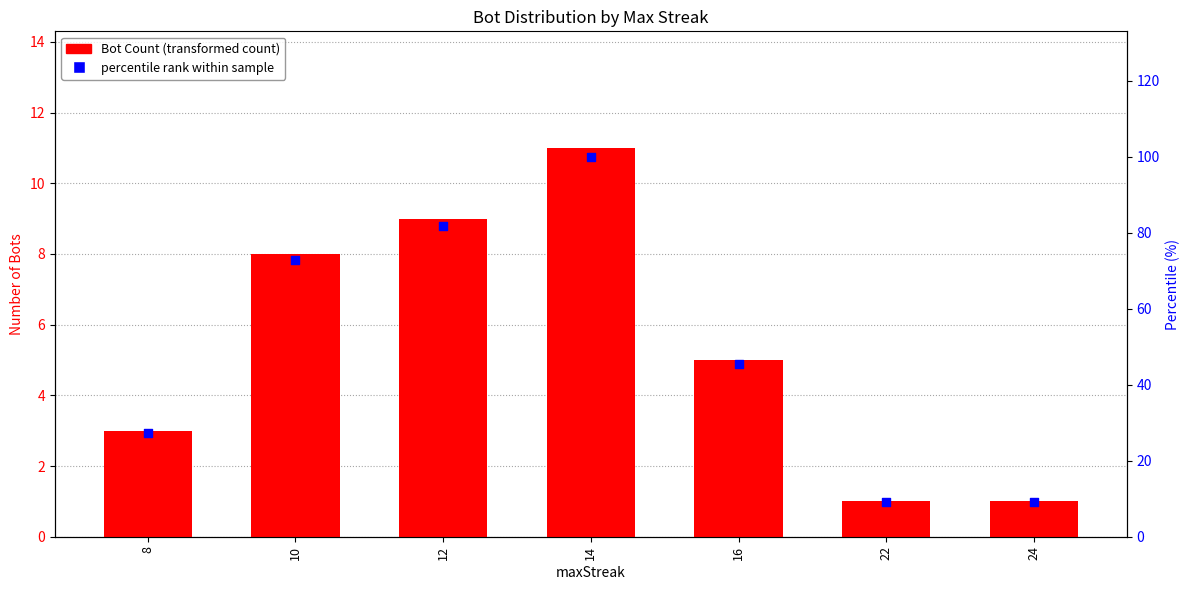

What is the total value across all series at 24?

10.1